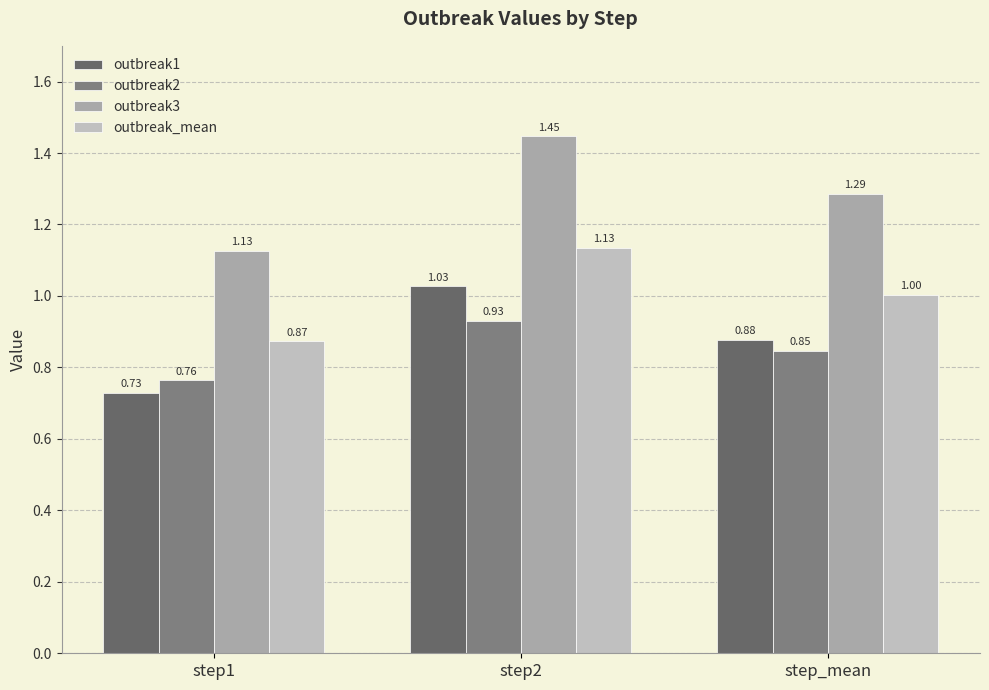

Reading left to right, extract all data points from this chart.

outbreak1: step1=0.7	step2=1.0	step_mean=0.9
outbreak2: step1=0.8	step2=0.9	step_mean=0.8
outbreak3: step1=1.1	step2=1.4	step_mean=1.3
outbreak_mean: step1=0.9	step2=1.1	step_mean=1.0